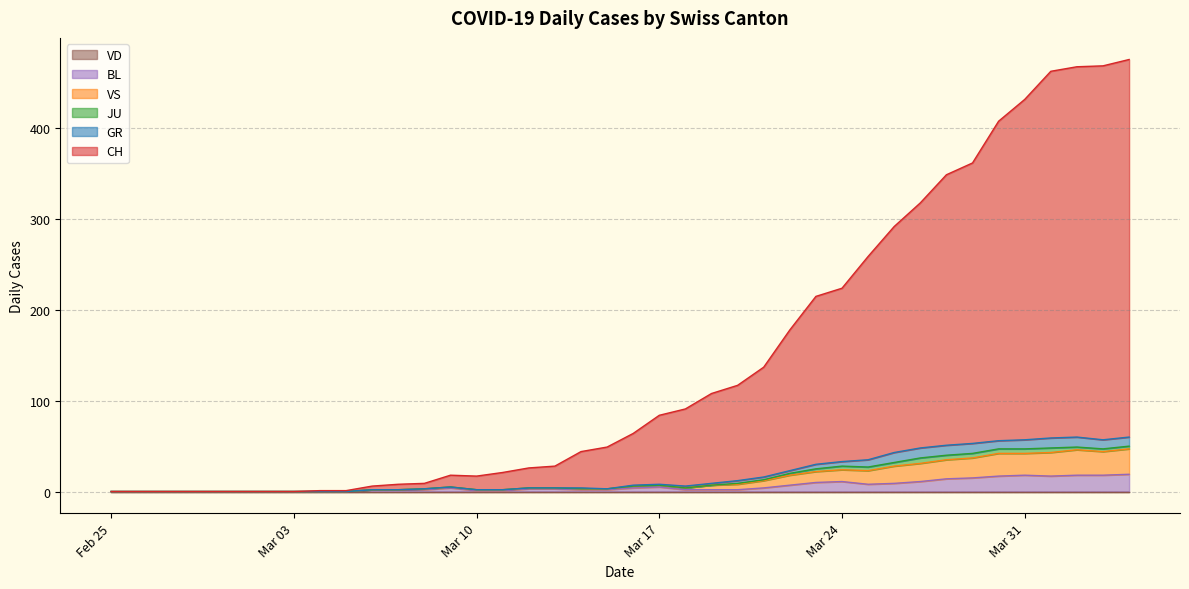

True or false: BL and CH intersect in this chart.

False